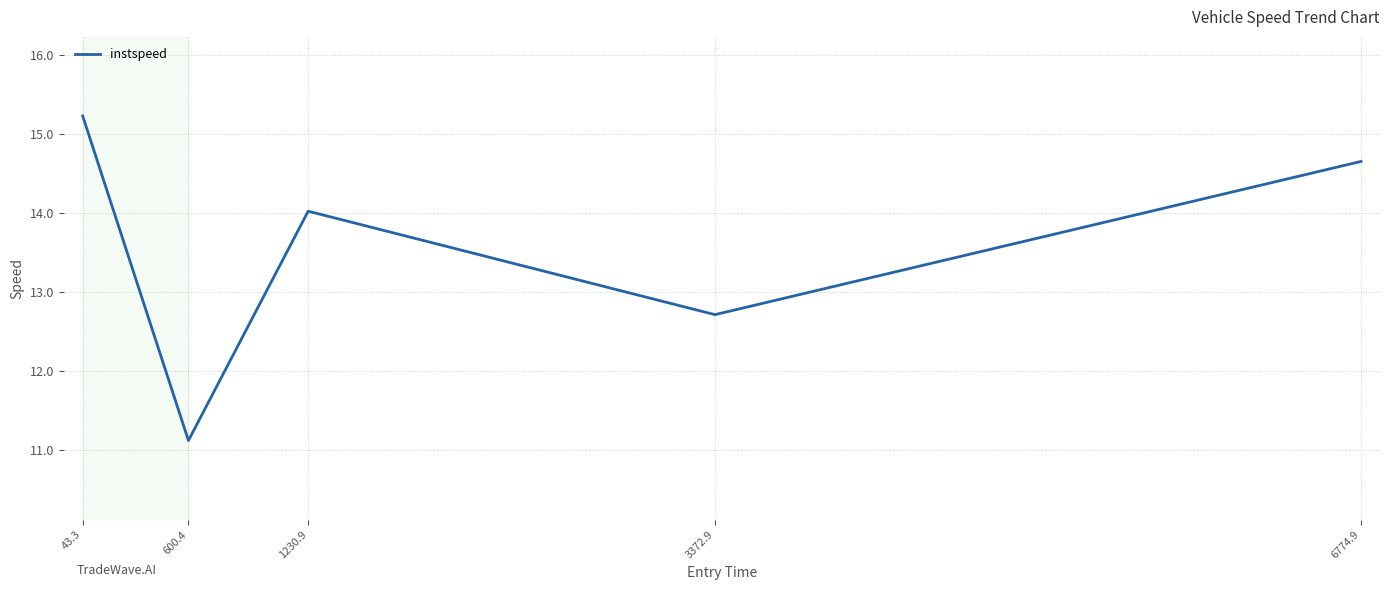

Reading left to right, what are all the values shown in this chart?

43.3=15.2	600.4=11.1	1230.9=14.0	3372.9=12.7	6774.9=14.6